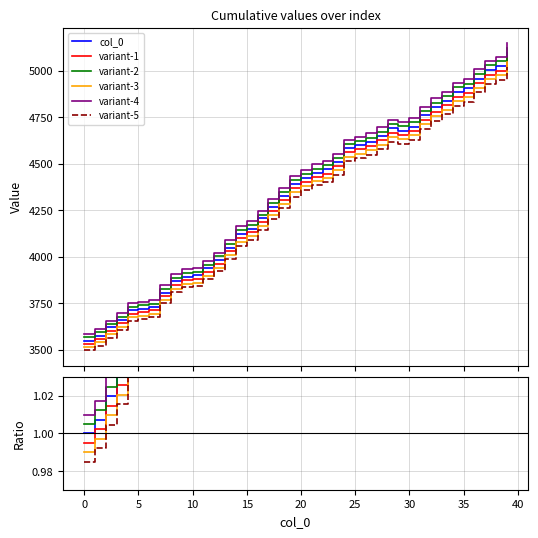

Which series has the largest total across all categories?

variant-4